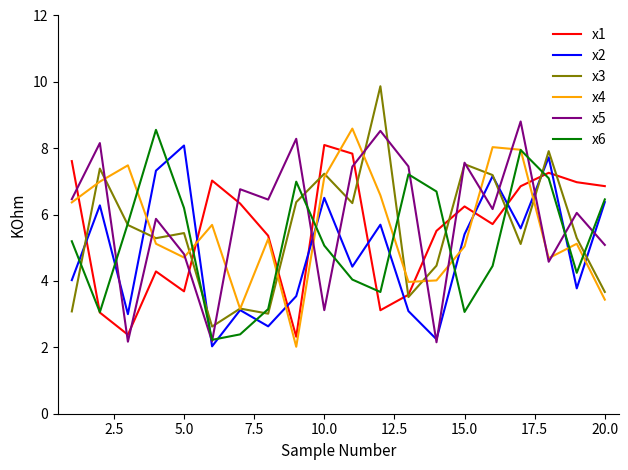

What is the difference between the maximum and second lowest values in the x1 series?

5.7